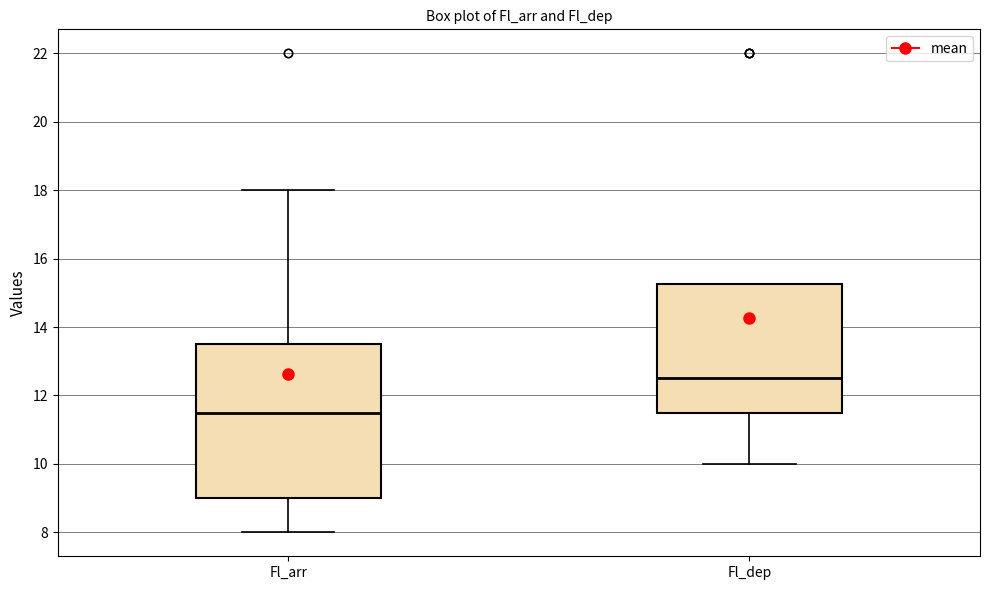

Comparing the boxes themselves (not the whiskers), which one is the tallest?

Fl_arr